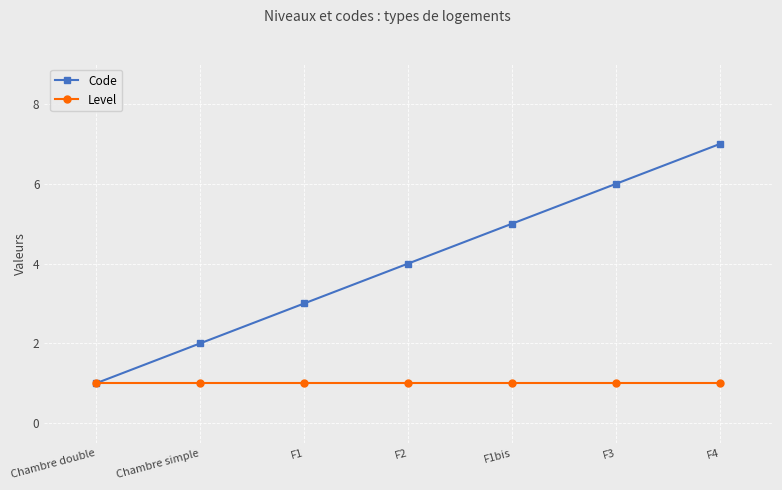

What is the value of the Level point at the 5th from the left?

1